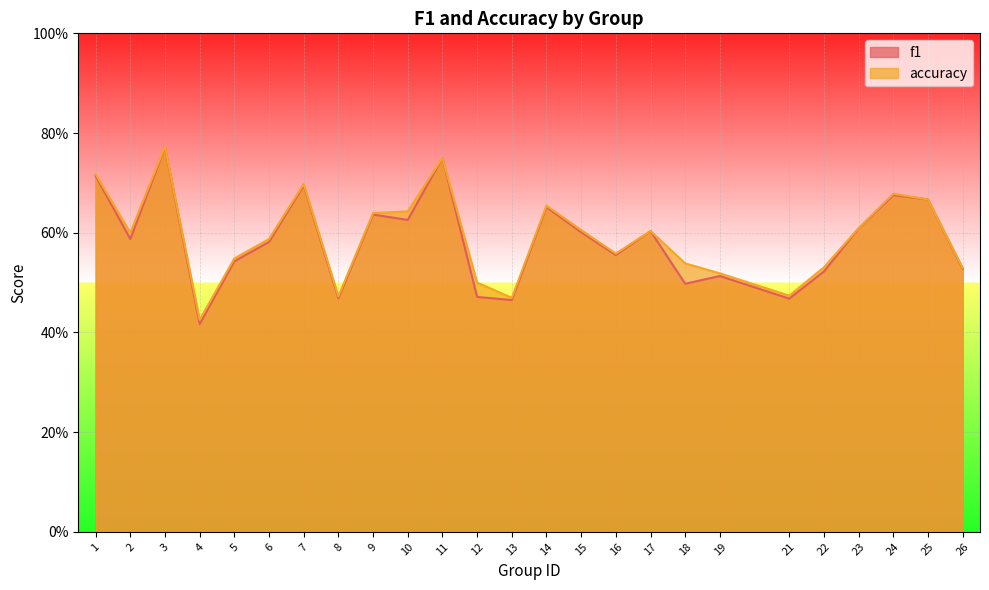

What is the greatest value displayed?

0.8